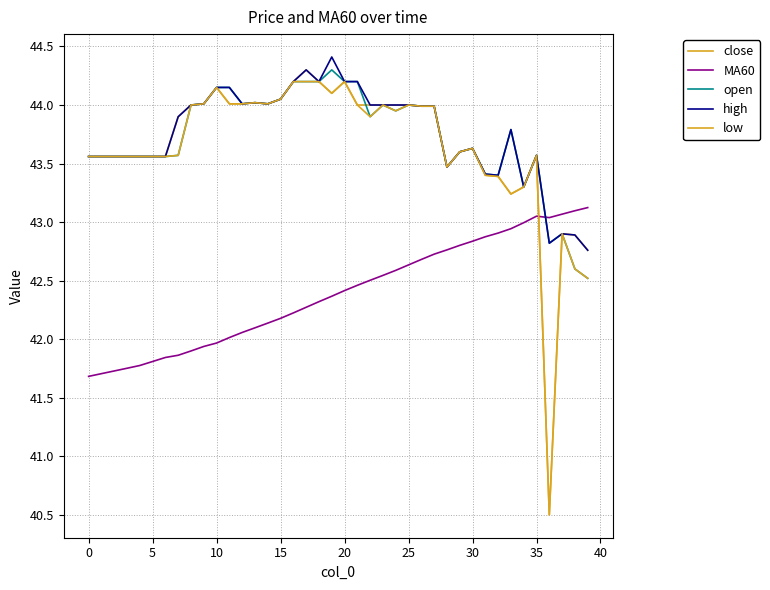

Rank the series by their maximum value, from highest to lowest.

high, close, open, low, MA60